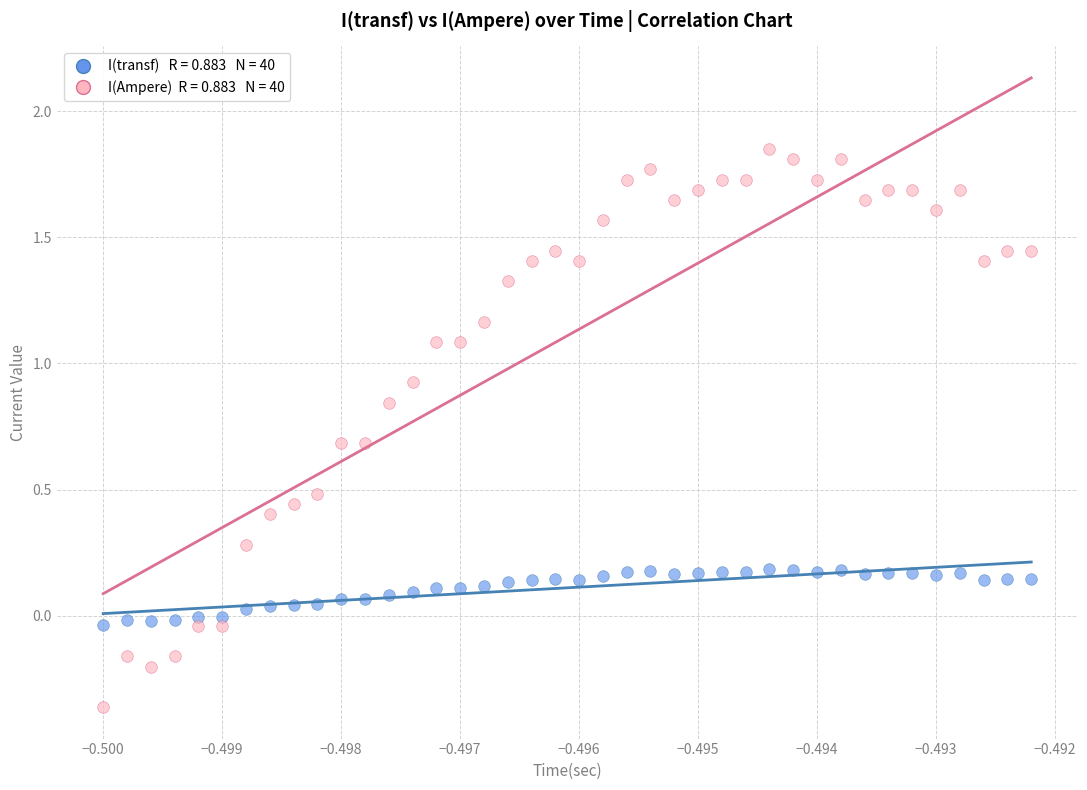

Across all data points, what is the range of Y values (max minus min)?

2.2